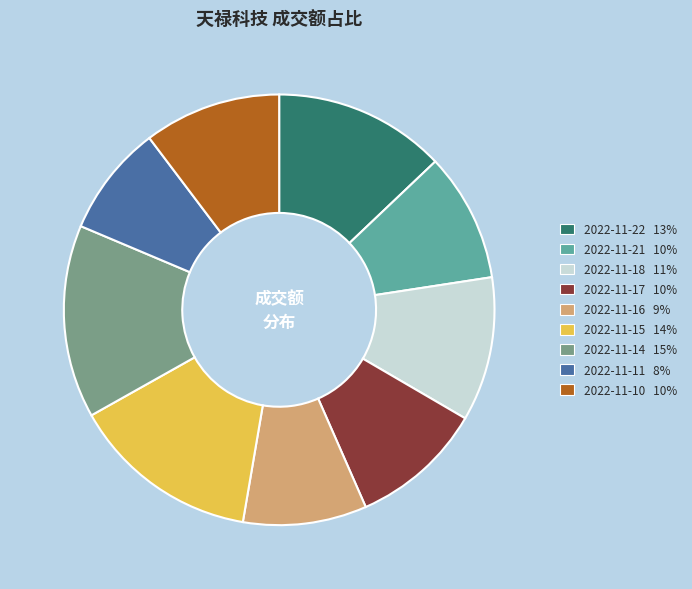

Is the sum of 2022-11-15 and 2022-11-10 greater than half?

No